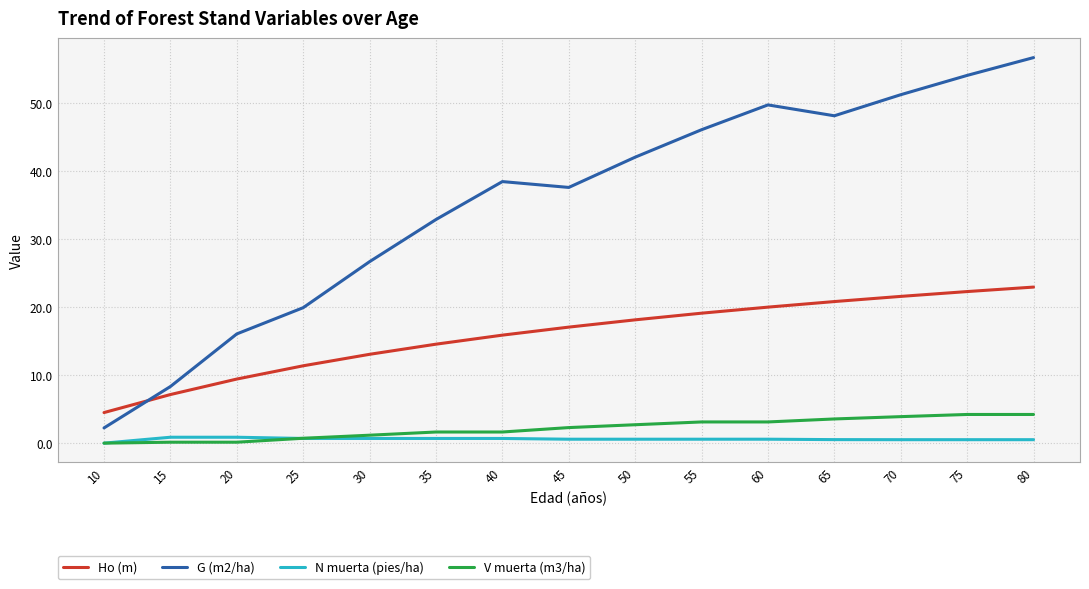

True or false: N muerta (pies/ha) and Ho (m) cross at least once.

False